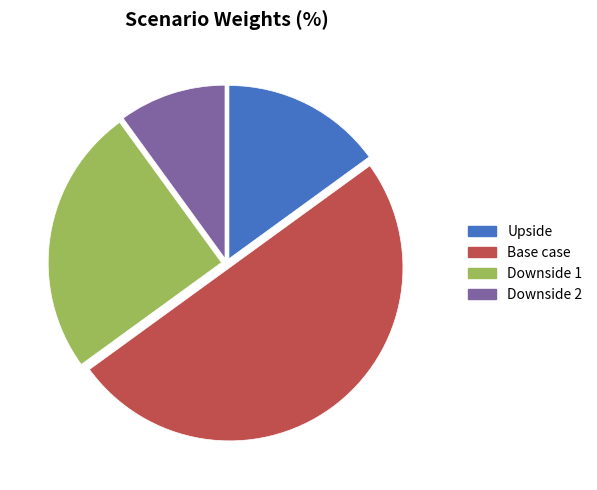

How many segments does this pie chart have?

4